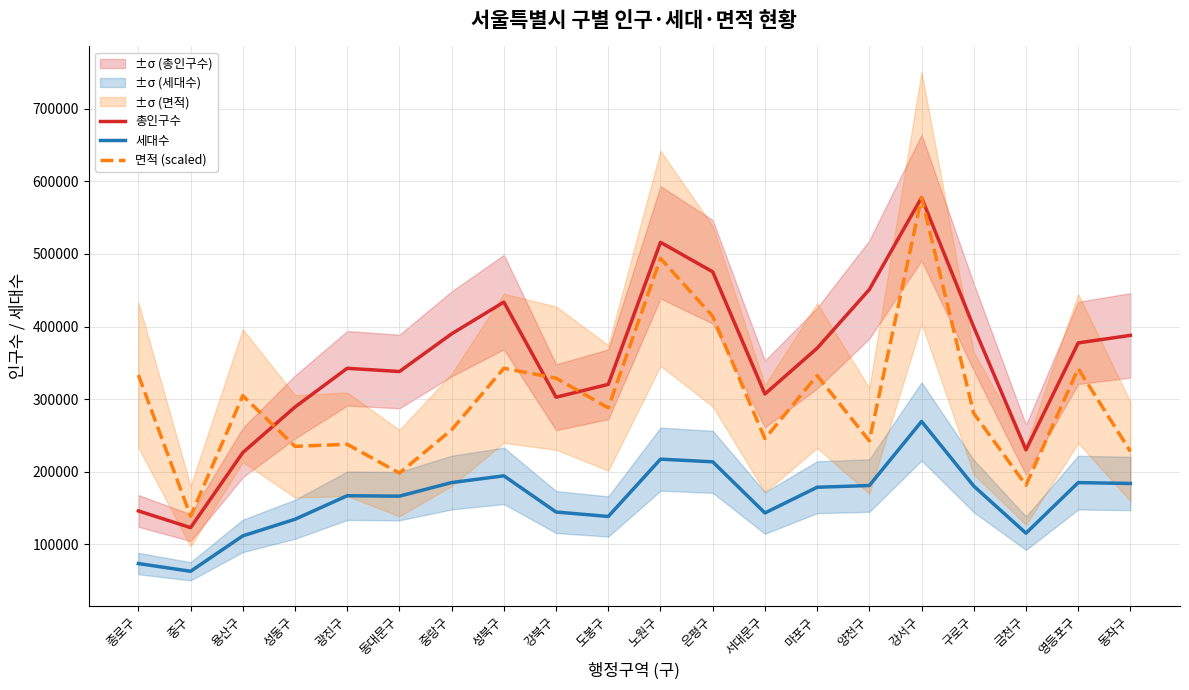

True or false: 세대수 and 면적 (scaled) intersect in this chart.

False